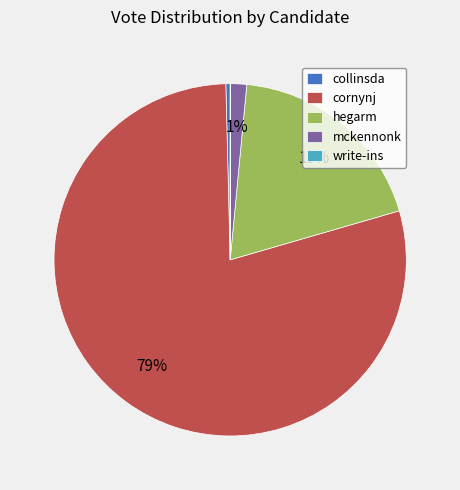

Combined, do cornynj and hegarm account for over 50%?

Yes